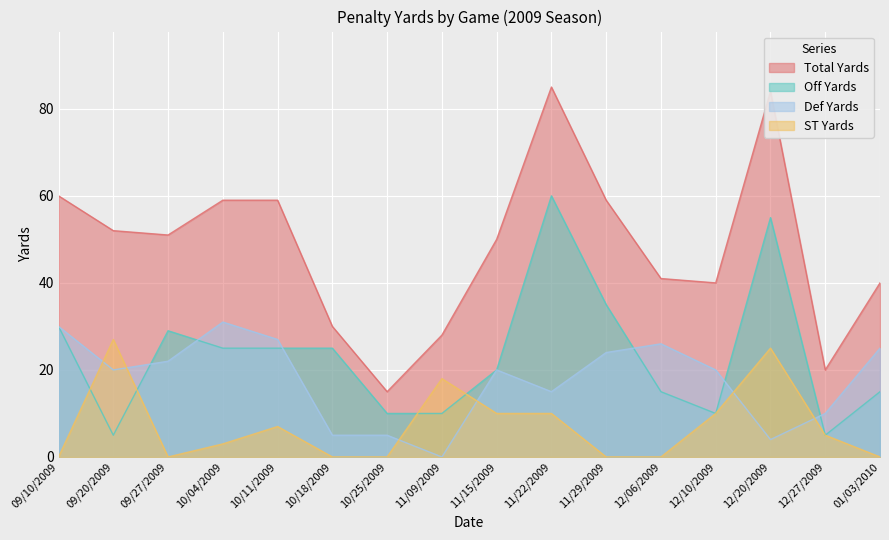

What is the value of the Off Yards point at the 6th from the left?

25